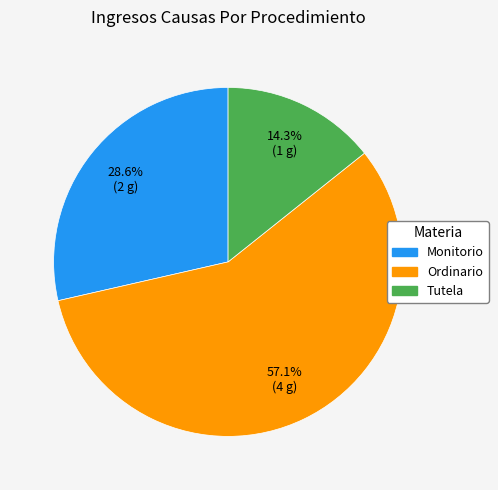

Which has a higher value, Ordinario or Tutela?

Ordinario